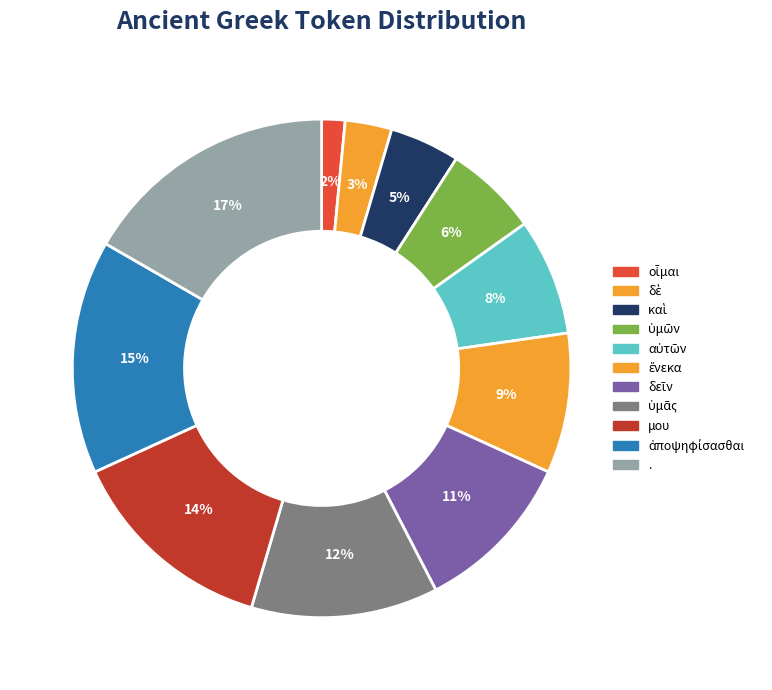

To the nearest percent, what portion does ἀποψηφίσασθαι represent?

15%